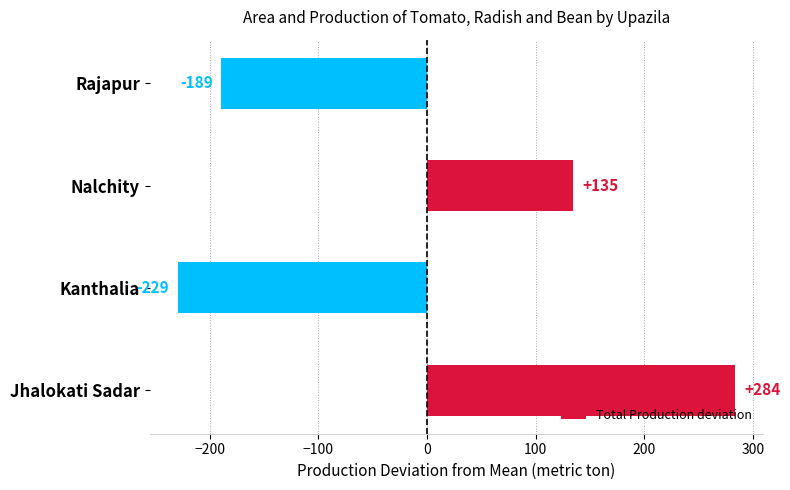

How many bars are there in total?

4